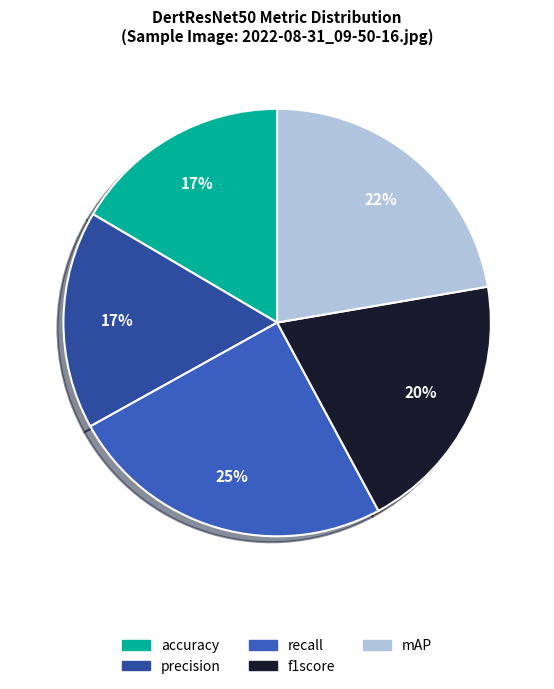

To the nearest percent, what percentage of the pie is recall?

25%